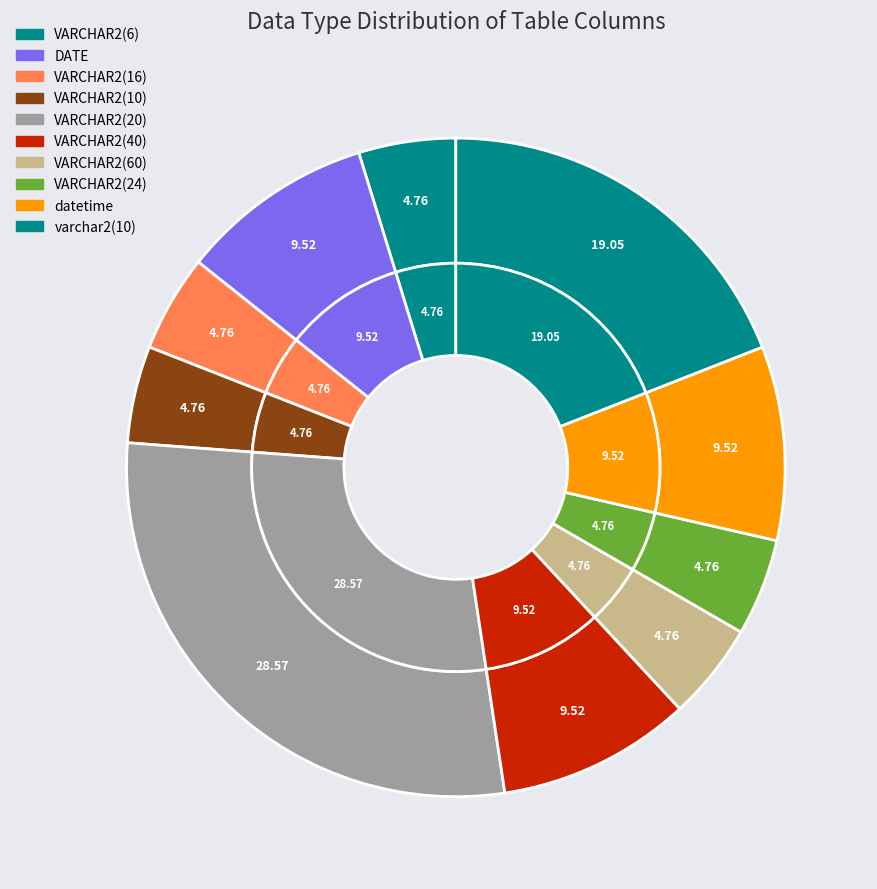

Is the sum of varchar2(10) and datetime greater than half?

No